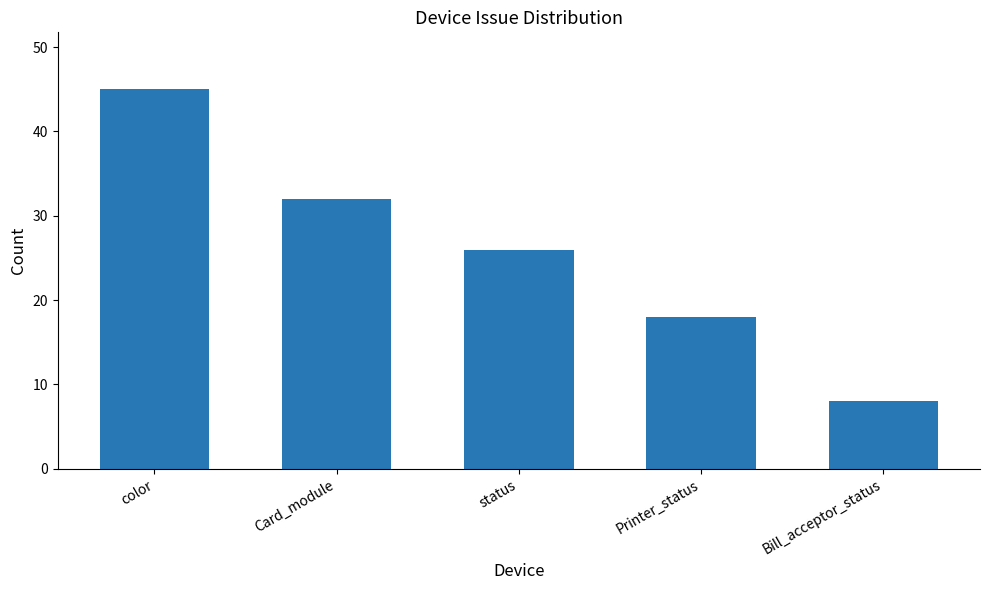

The value at color is 45. True or false?

True